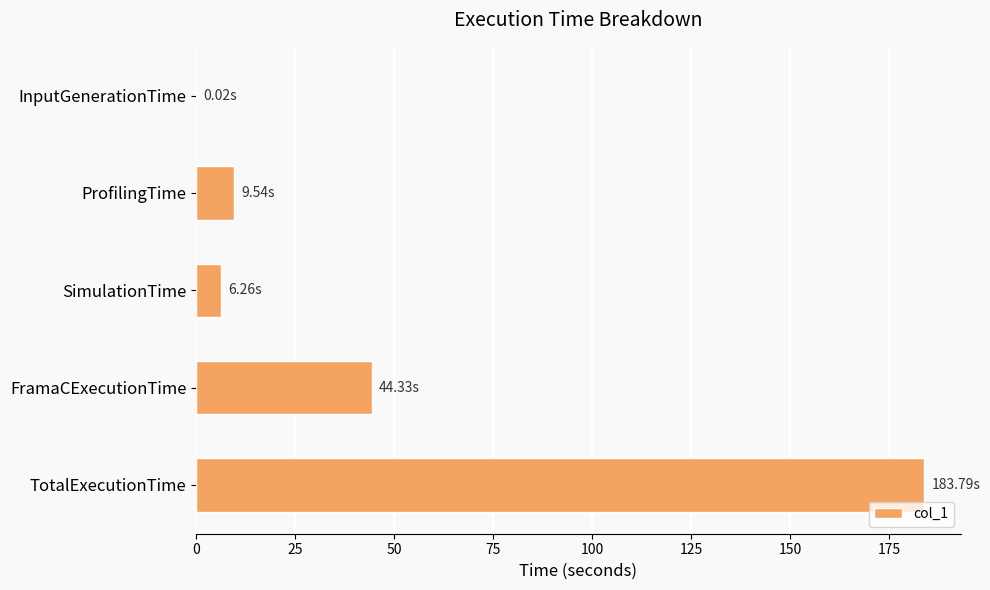

What is the sum of the values at FramaCExecutionTime and TotalExecutionTime?

228.1